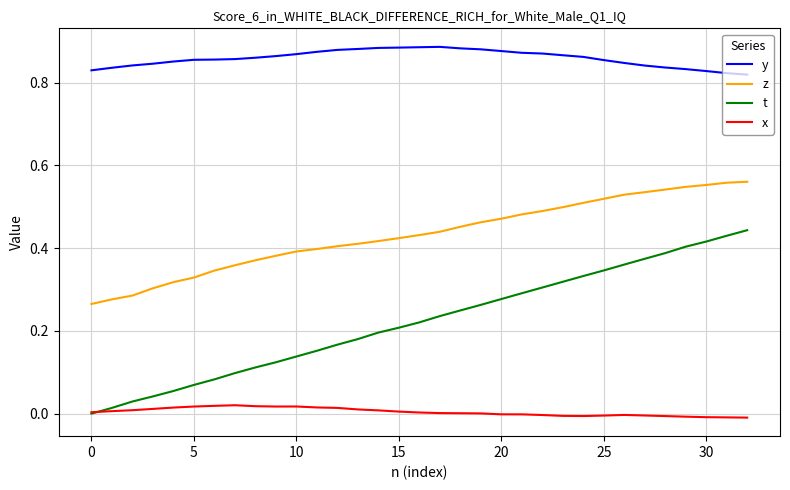

Rank the series by their average value, from lowest to highest.

x, t, z, y